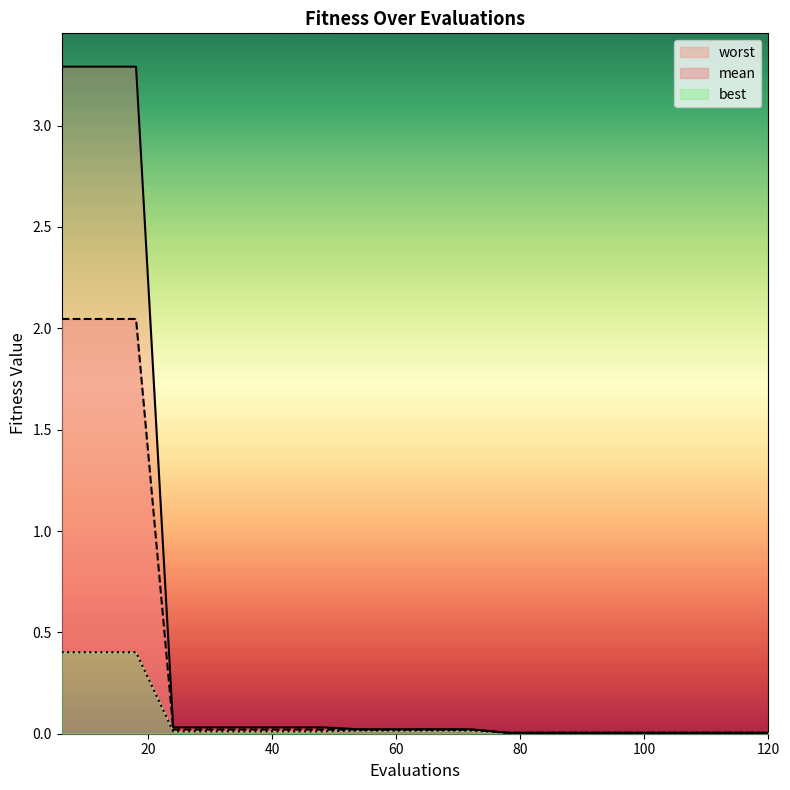

The value of best at 30 is 0.0. True or false?

True